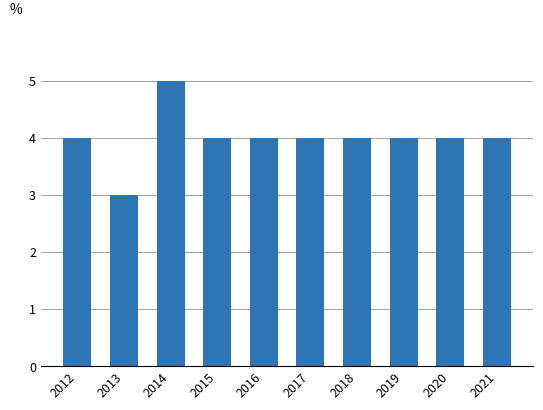

How many data points does each series have?

10